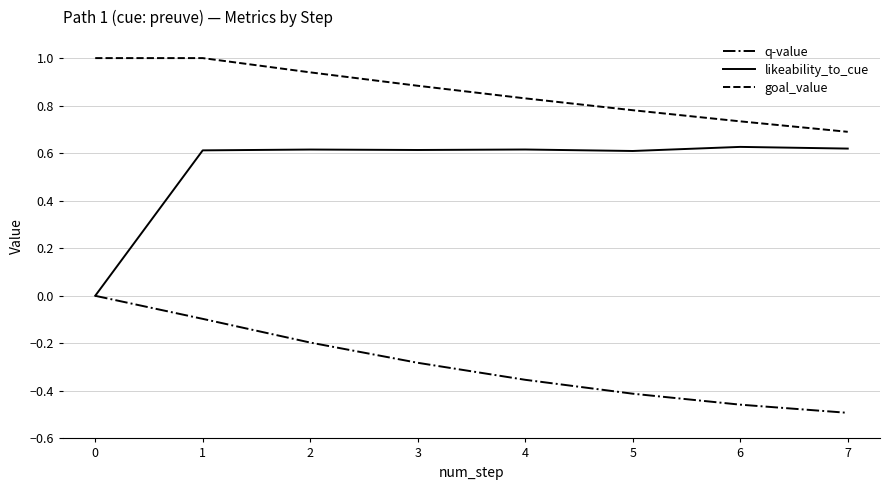

What is the difference between the highest and lowest values at 3?

1.2